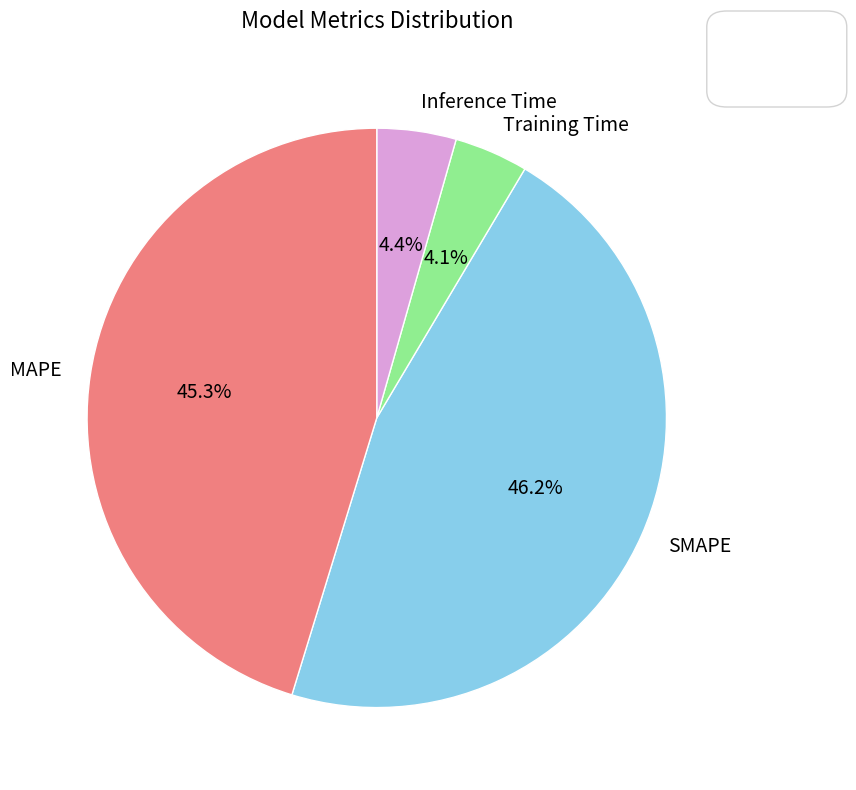

What percentage do SMAPE and Inference Time together represent?

50.6%